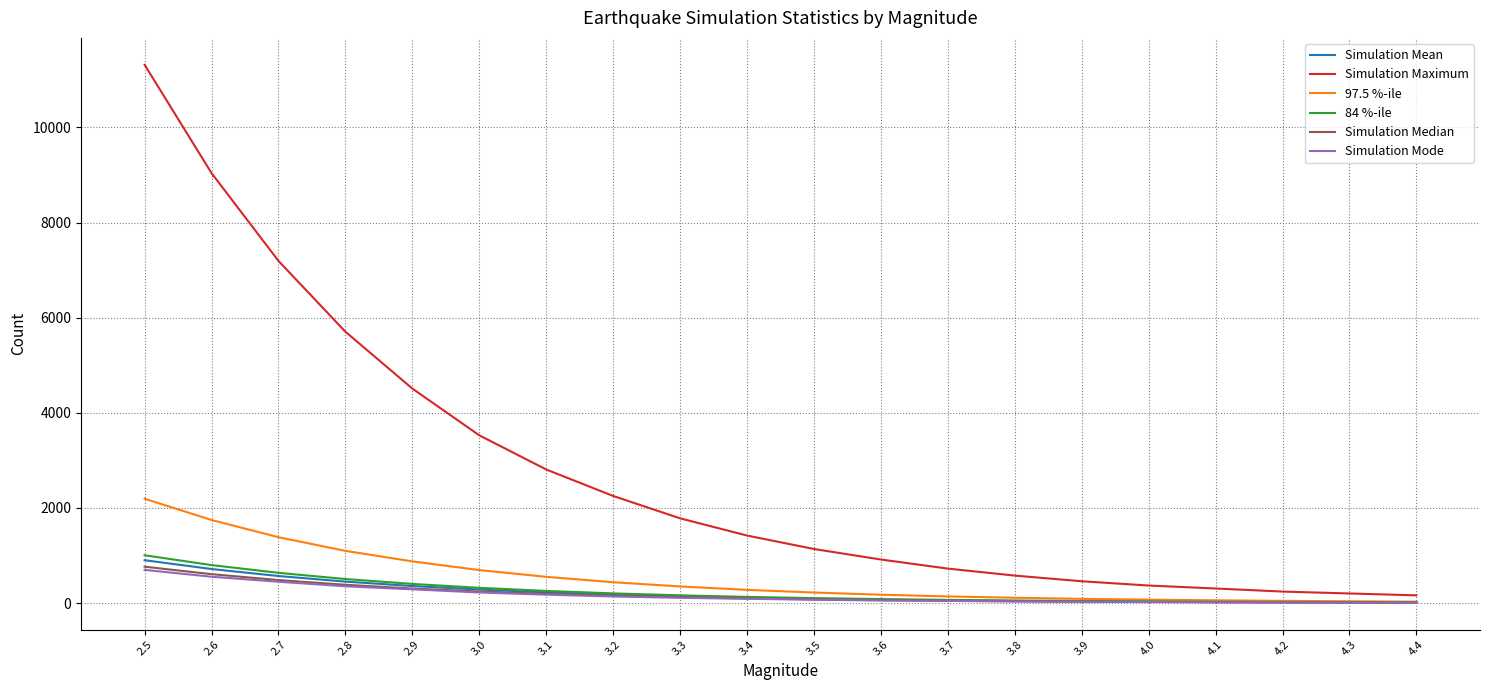

What is the difference between the 84 %-ile values at 4.2 and 4.0?

12.0